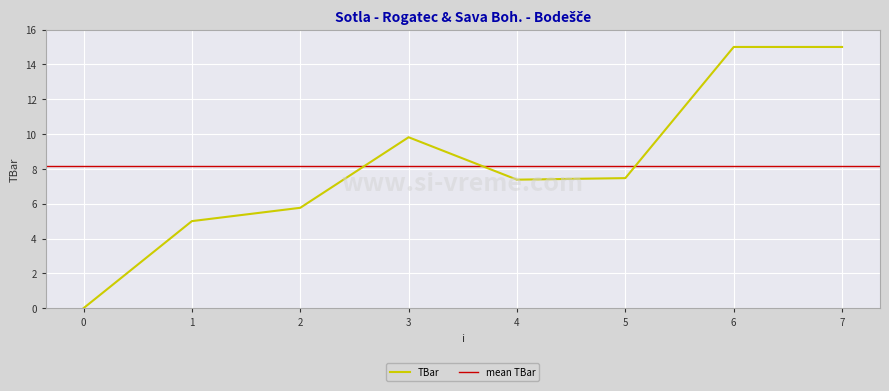

What is the average value?

8.2